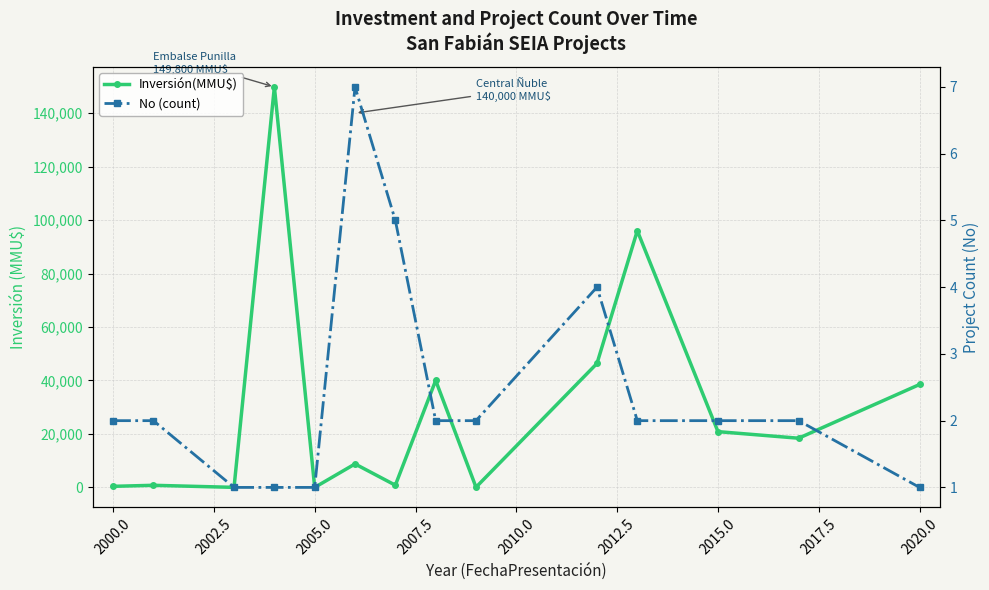

Which series has the widest spread of values?

Inversión(MMU$)